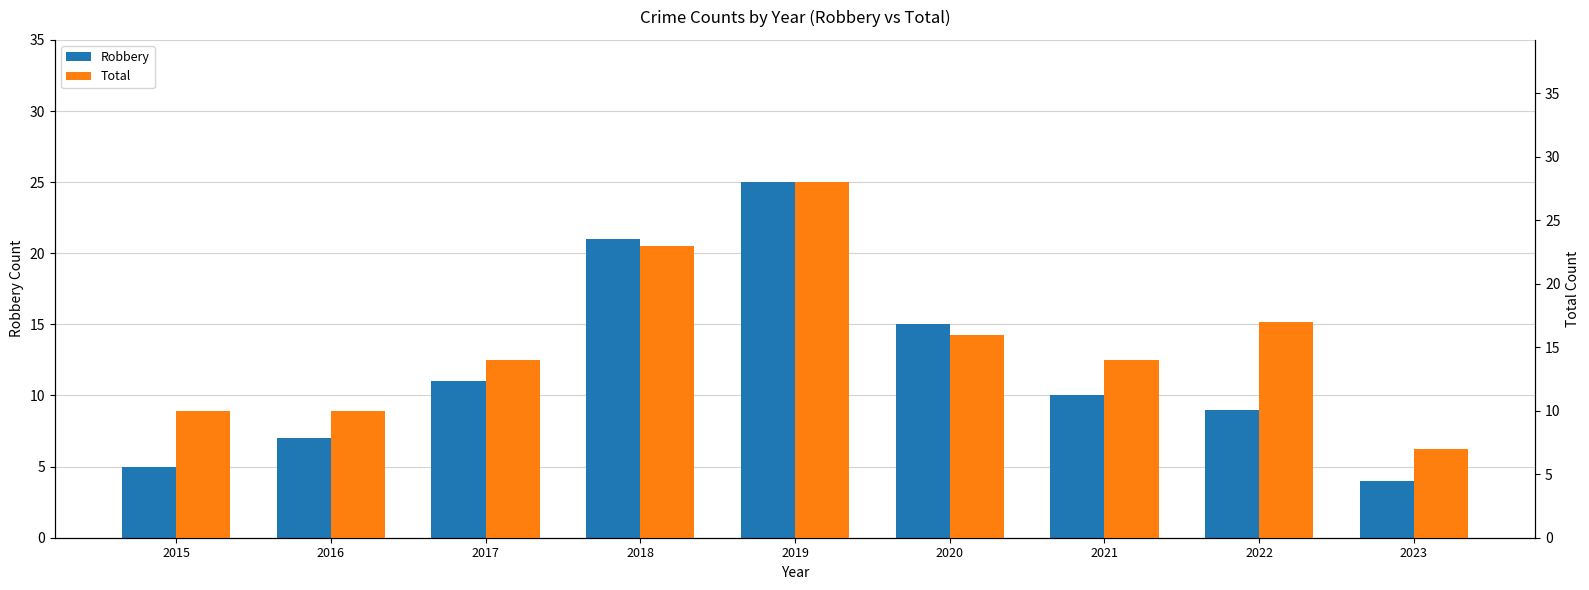

What is the total value across all series at 2022?

26